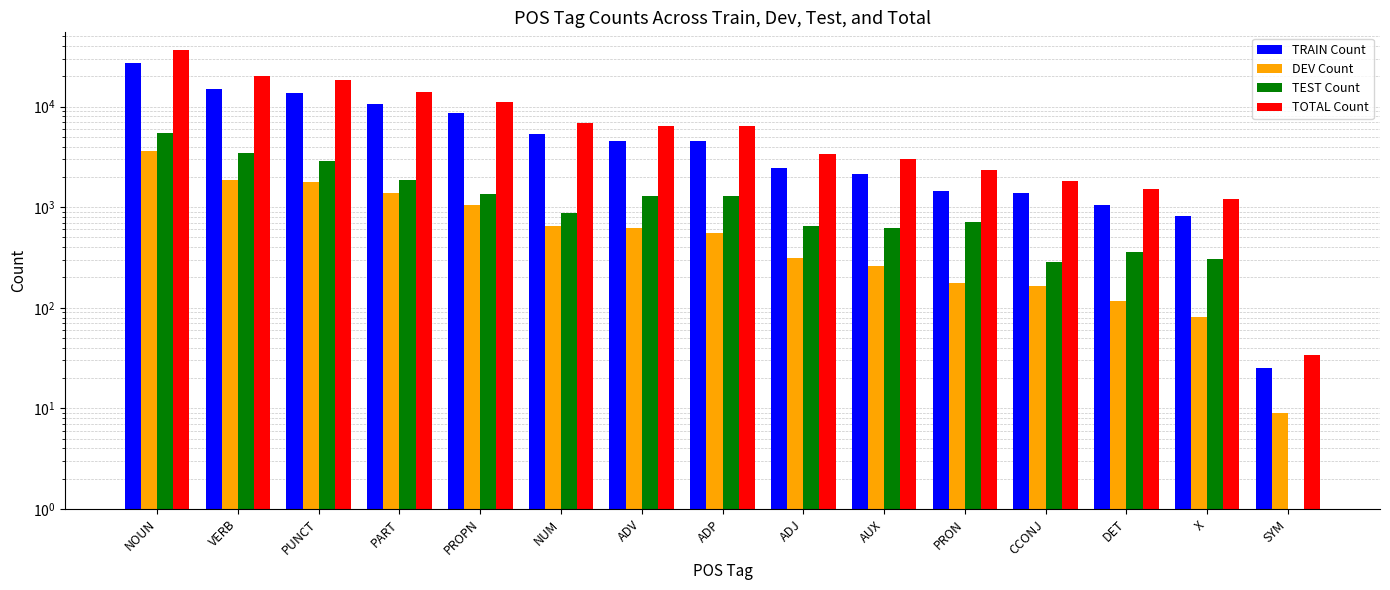

Which series changed the most between ADV and SYM?

TOTAL Count